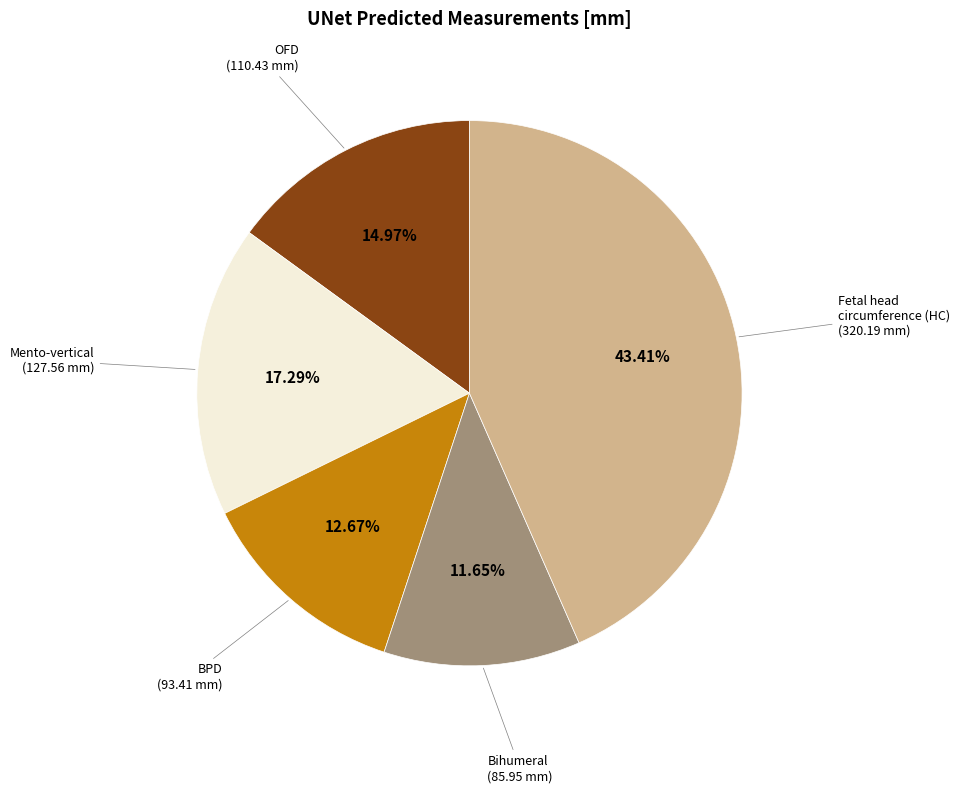

How many slices are in this pie chart?

5